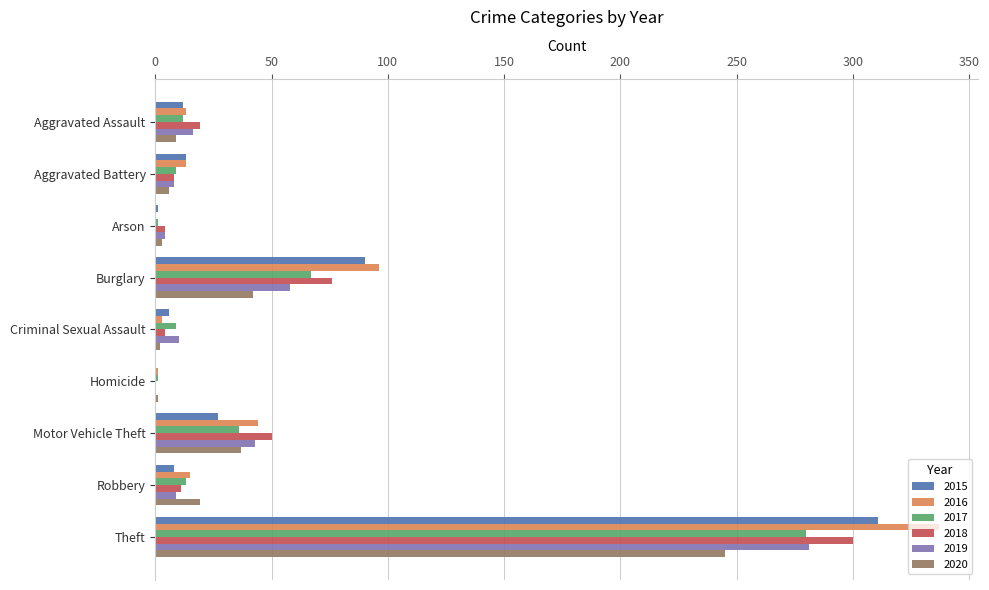

Between Criminal Sexual Assault and Theft, which series saw the biggest shift?

2016